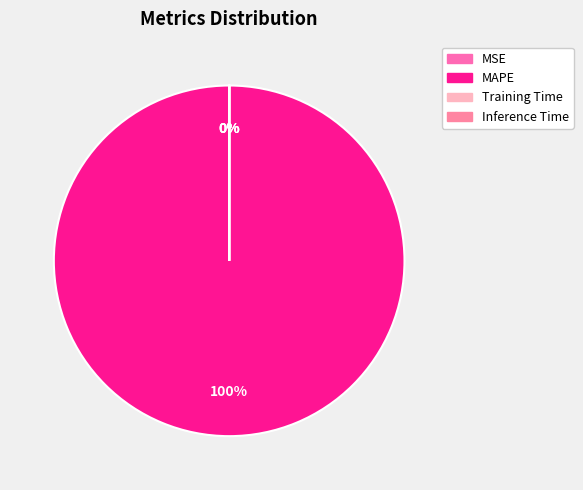

True or false: Training Time accounts for 14% of the total.

False